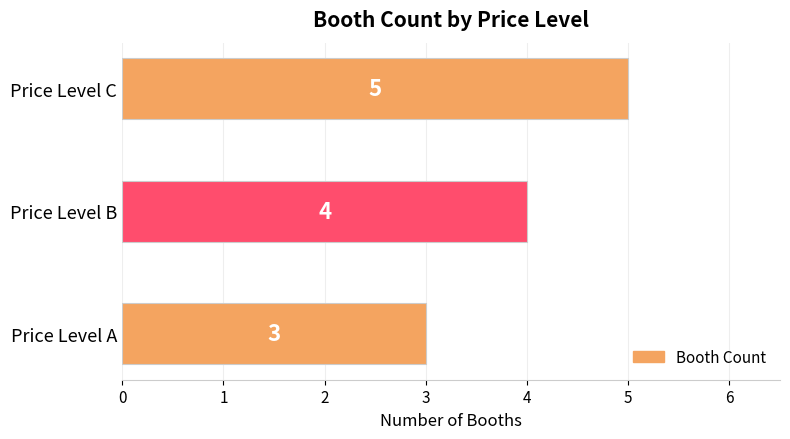

How many categories are shown in the chart?

3